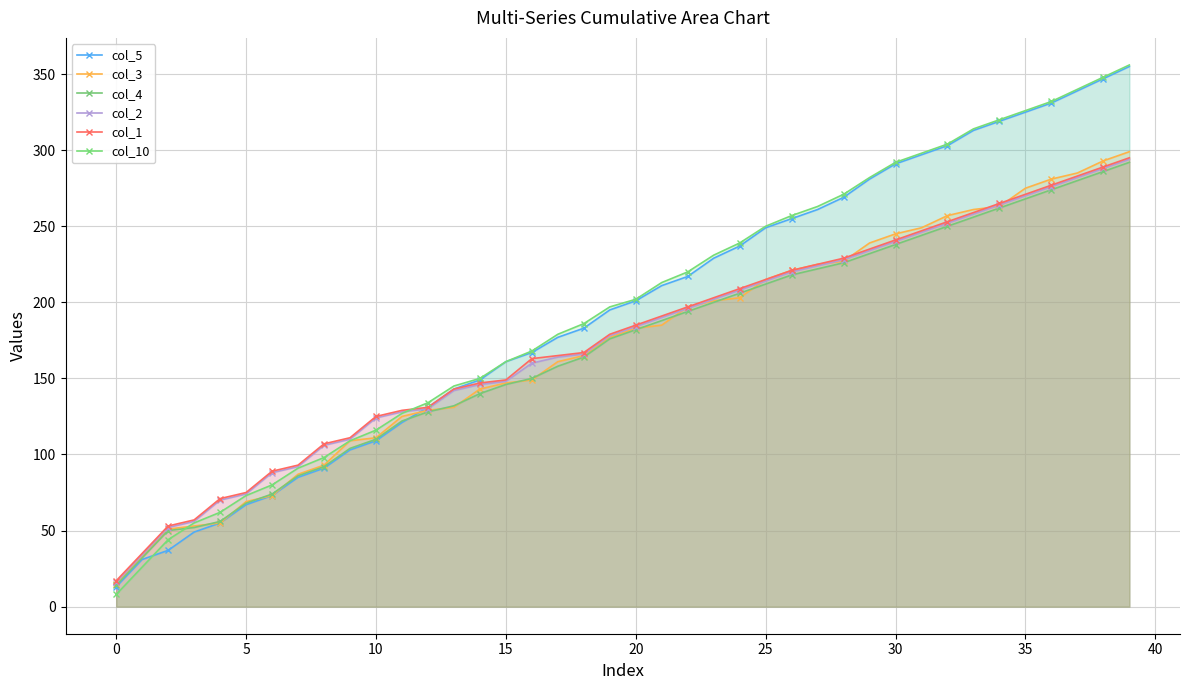

Which series has the largest total across all categories?

col_10